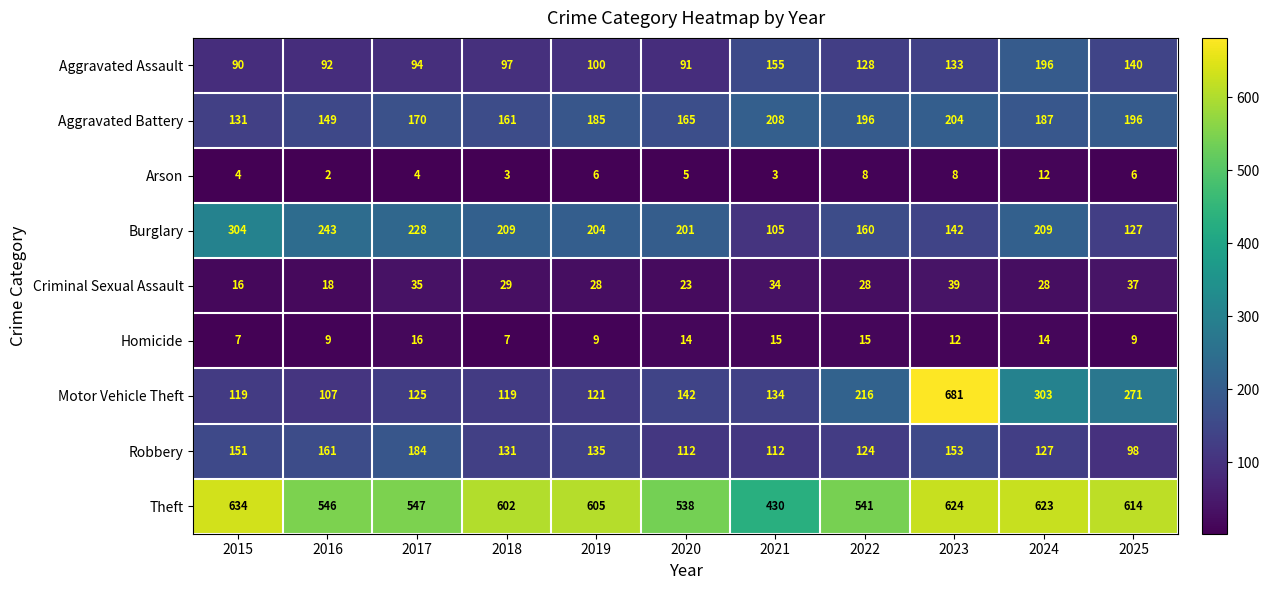

What is the smallest value displayed?

2